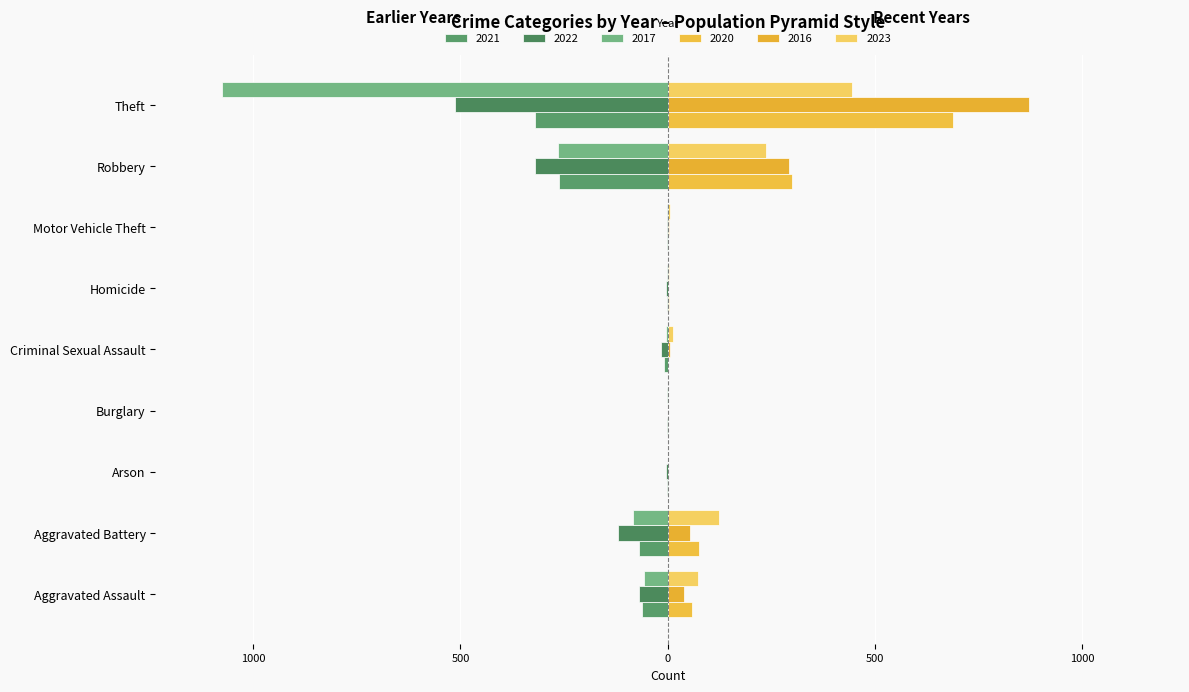

What is the average value of the 2017 series?

-165